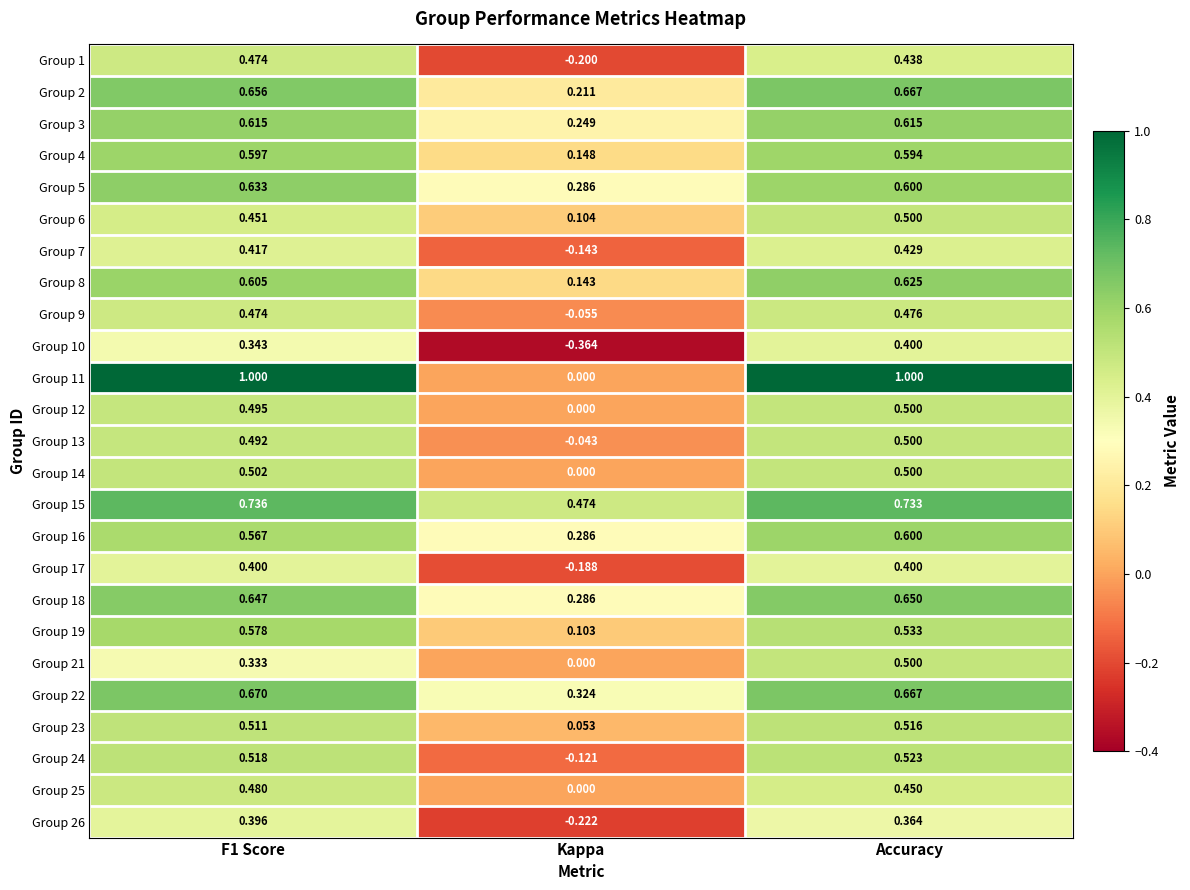

Which series has the largest total across all categories?

Group 11